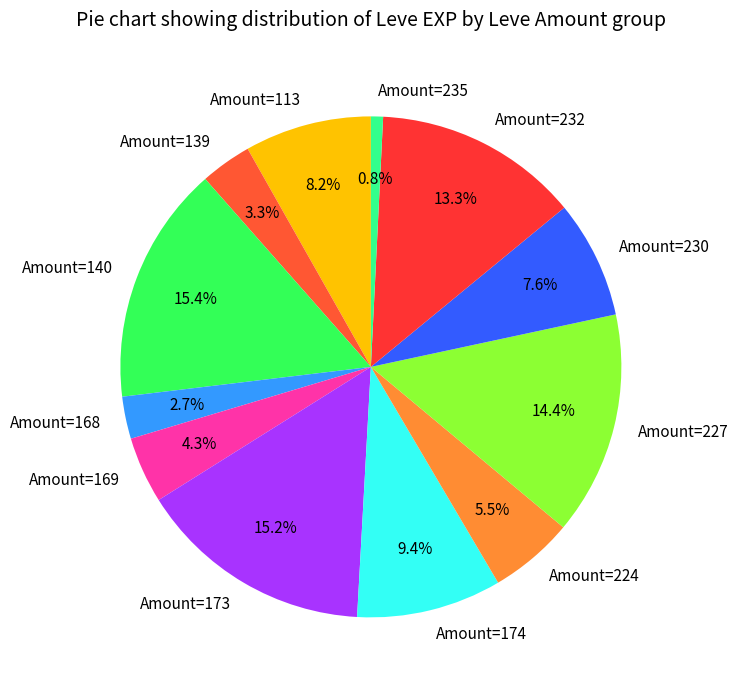

What is the ratio of the value at Amount=174 to the value at Amount=140?

0.6